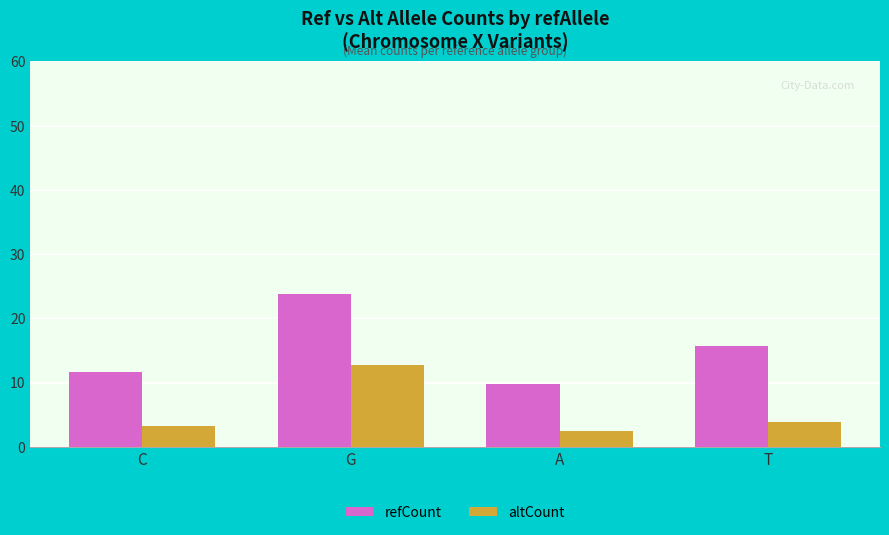

What is the smallest value displayed?

2.5